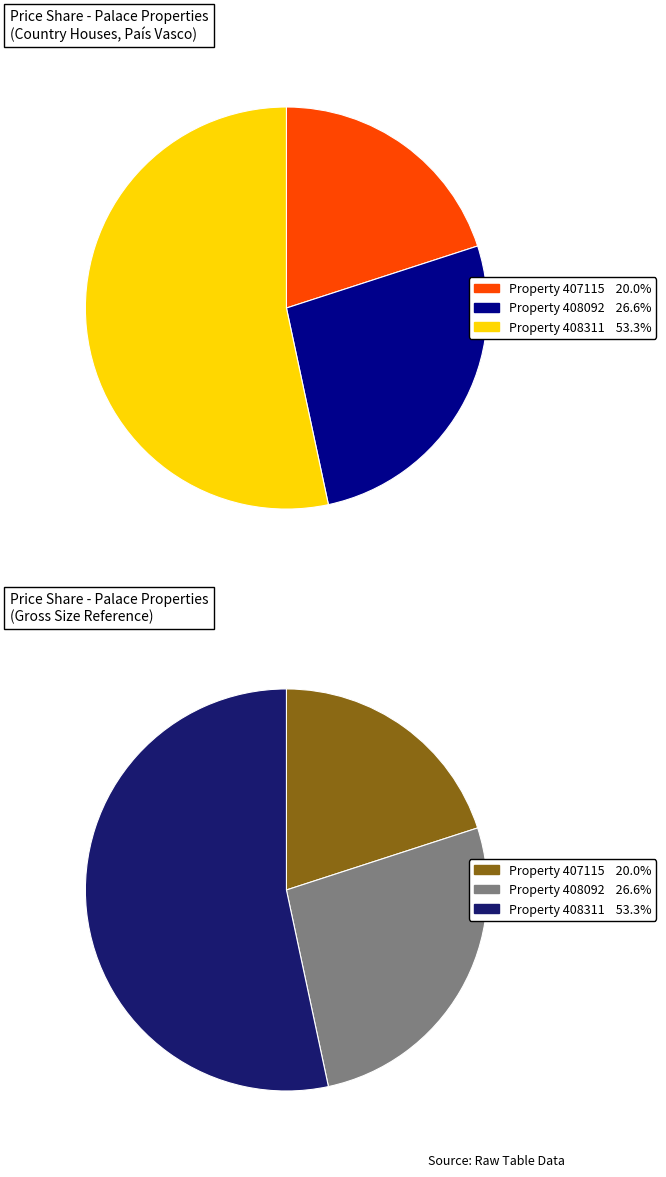

How much of the chart is everything except 408311?

46.7%